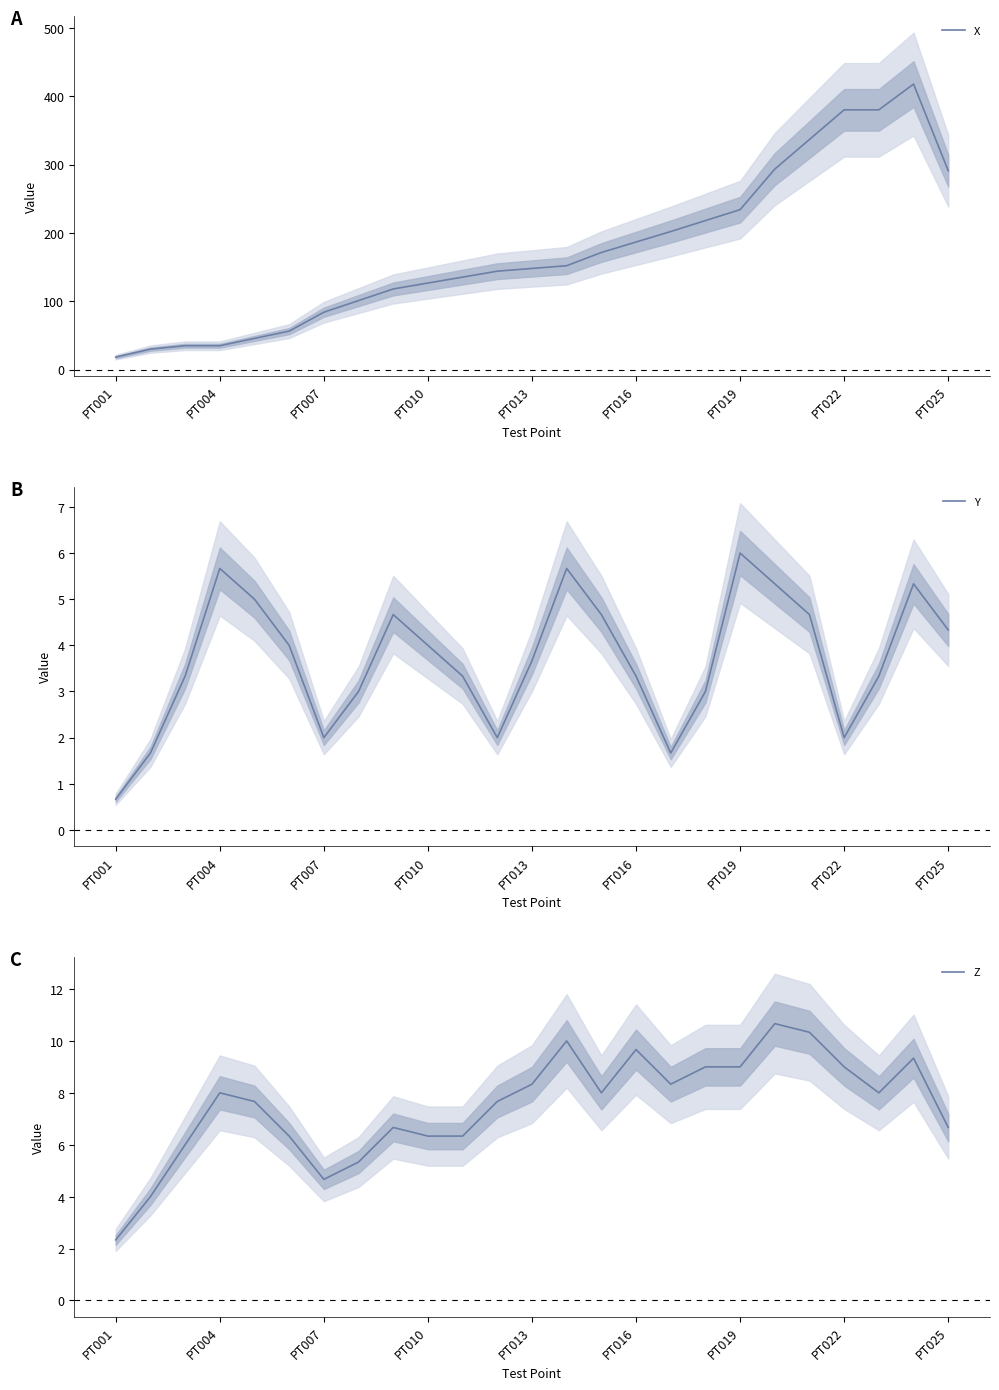

What is the greatest value displayed?

417.7